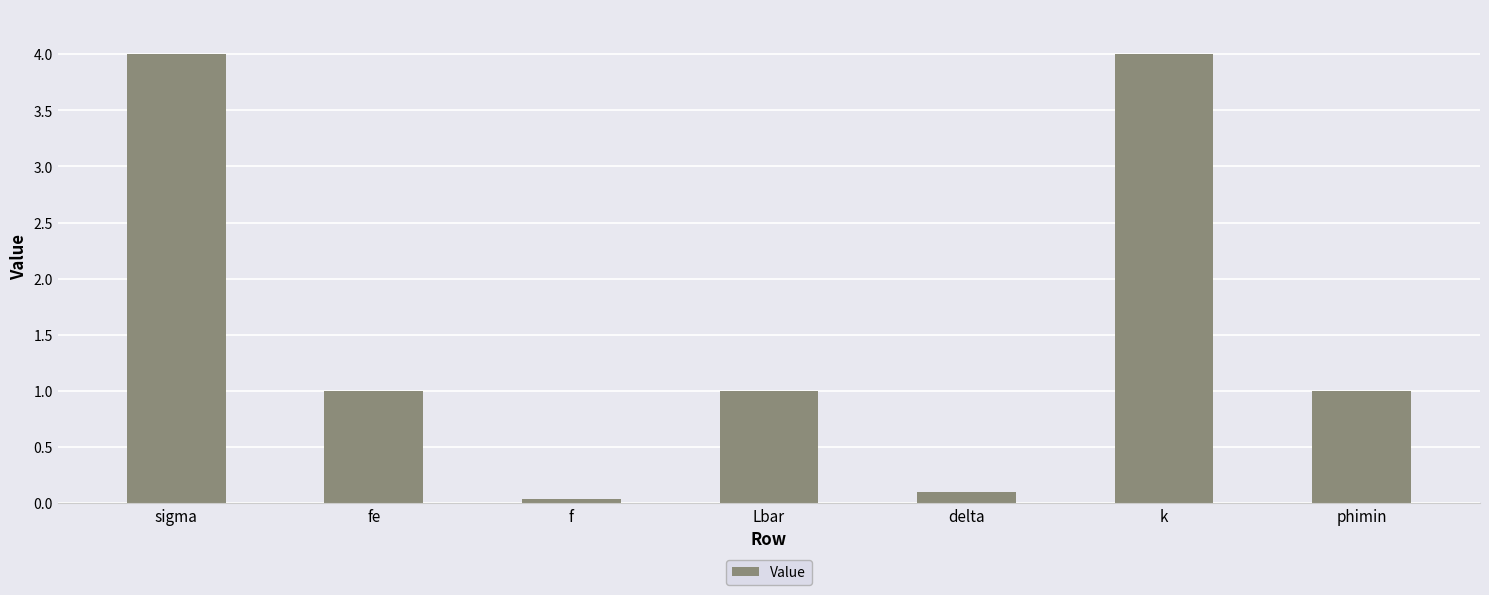

Where does the data first go above 1?

sigma